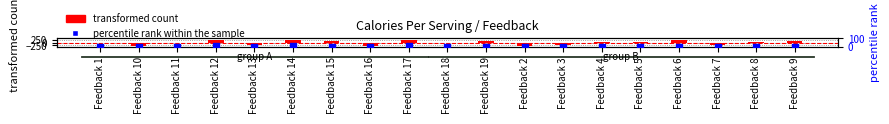

Is the value of transformed count at Feedback 2 greater than the value of percentile rank within the sample at Feedback 8?

No